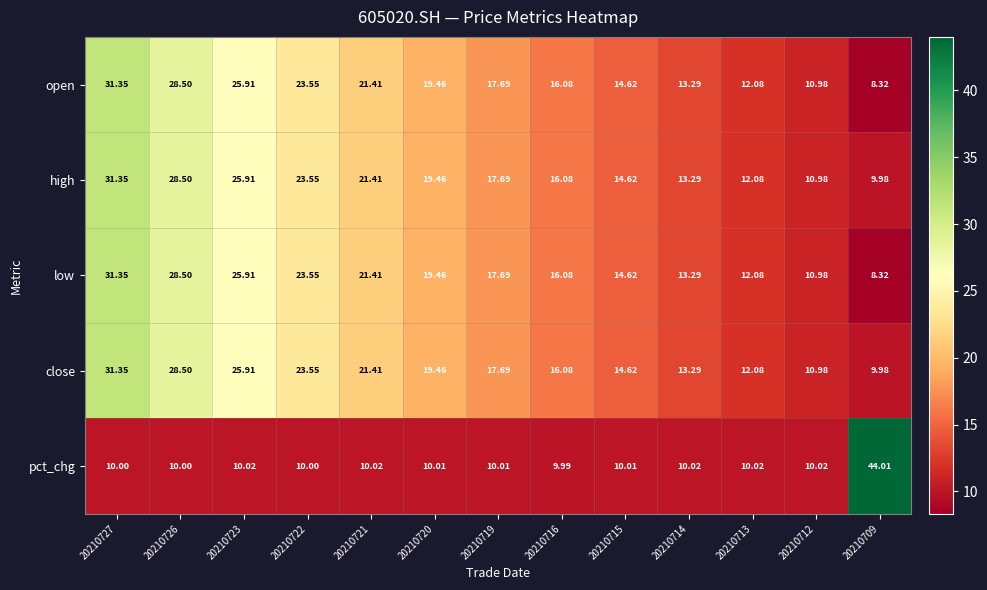

Which series has the widest spread of values?

pct_chg